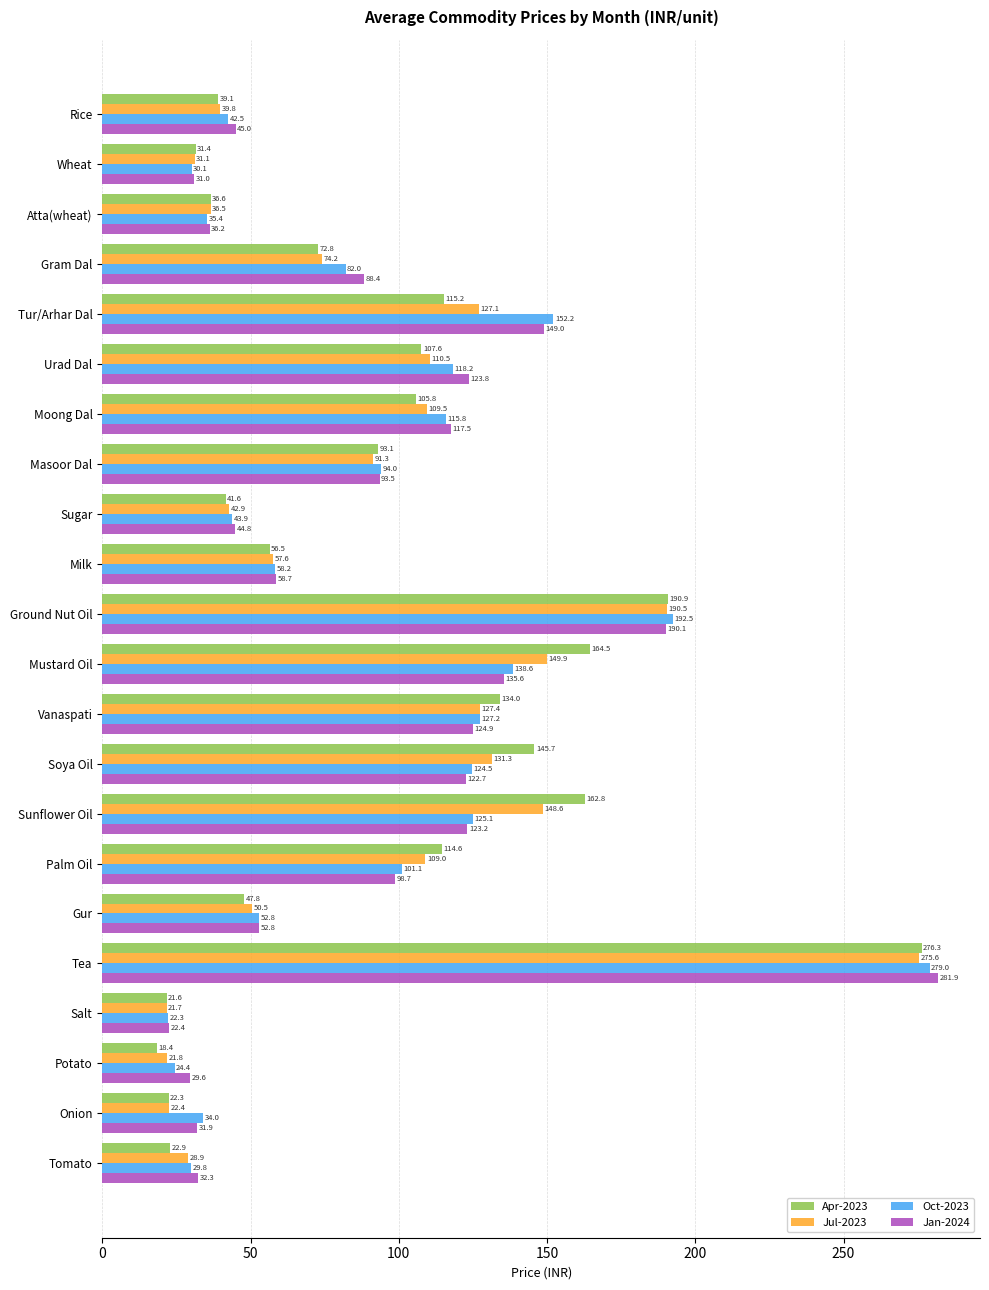

How many series are shown in this chart?

4